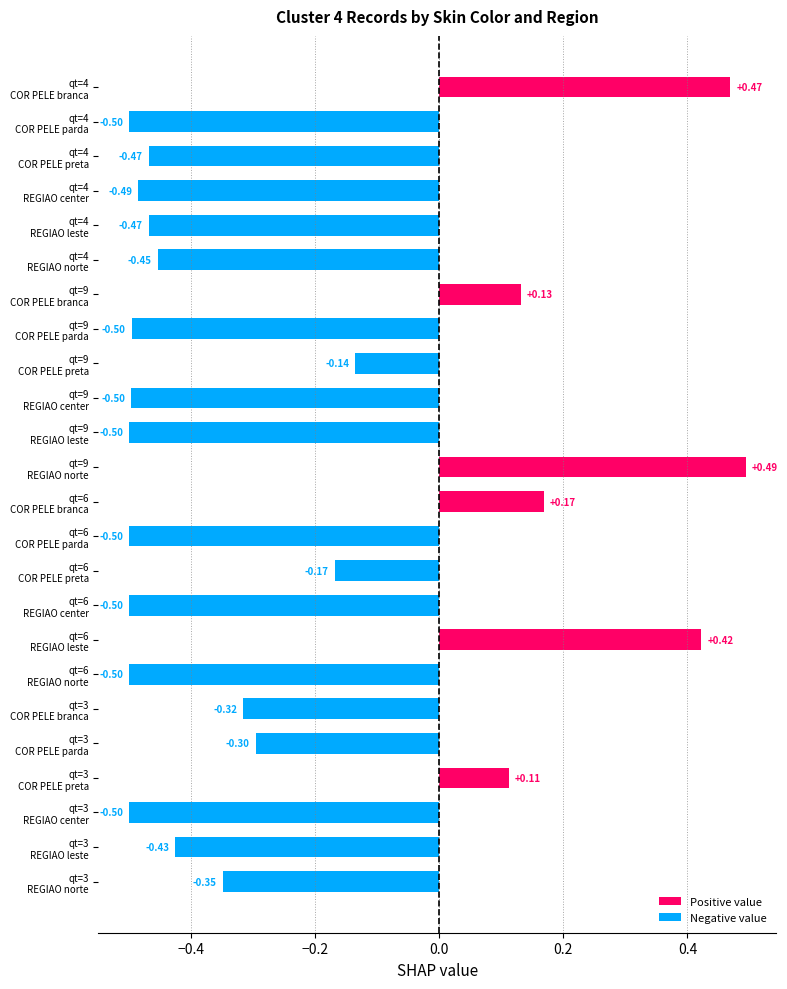

What is the sum of all values?

-5.8